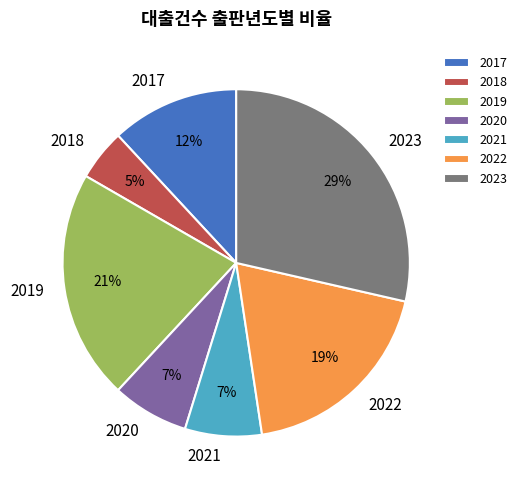

The 2020 slice represents 1% of the pie. True or false?

False